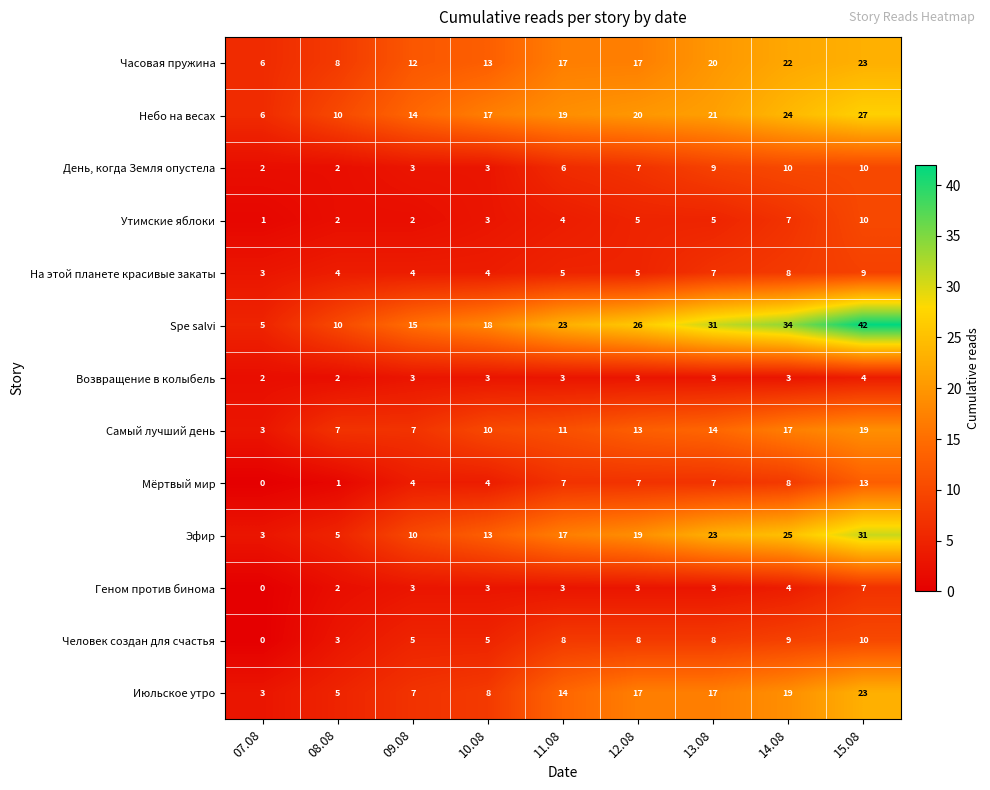

What is the spread (max minus min) of values at 10.08?

15